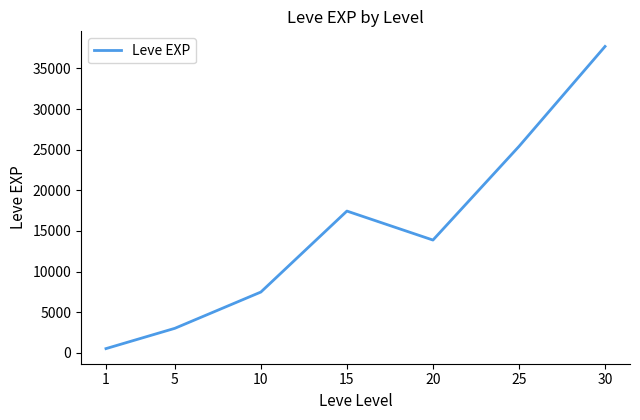

At which category does the chart reach its minimum across all series?

1